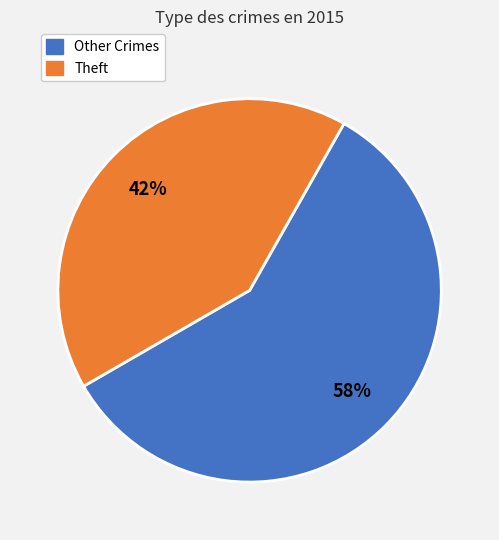

Is there any slice that represents more than half of the pie?

Yes